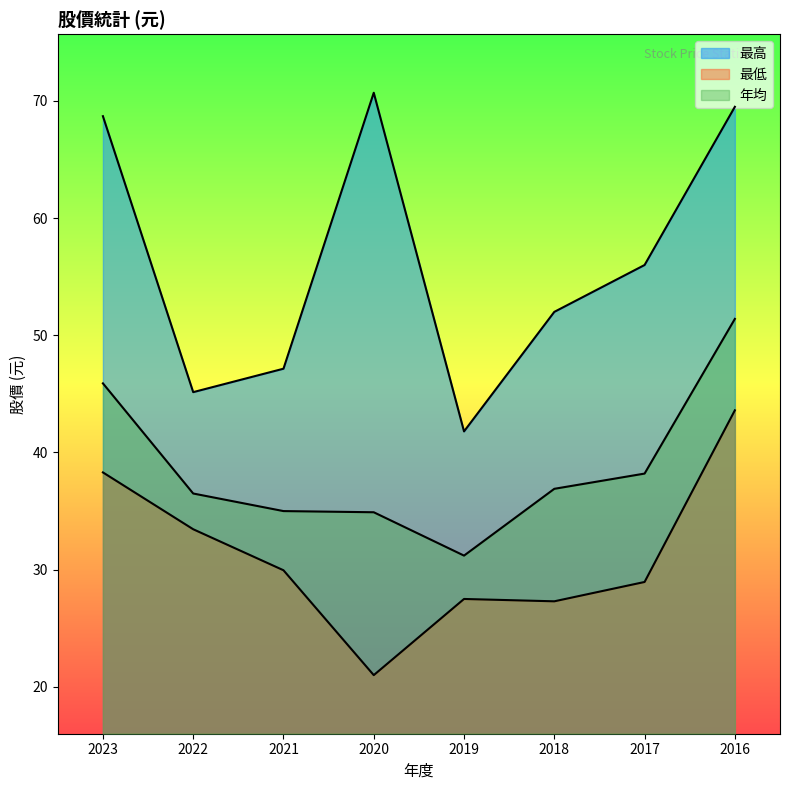

Is the value of 最高 at 2021 greater than the value of 最低 at 2020?

Yes